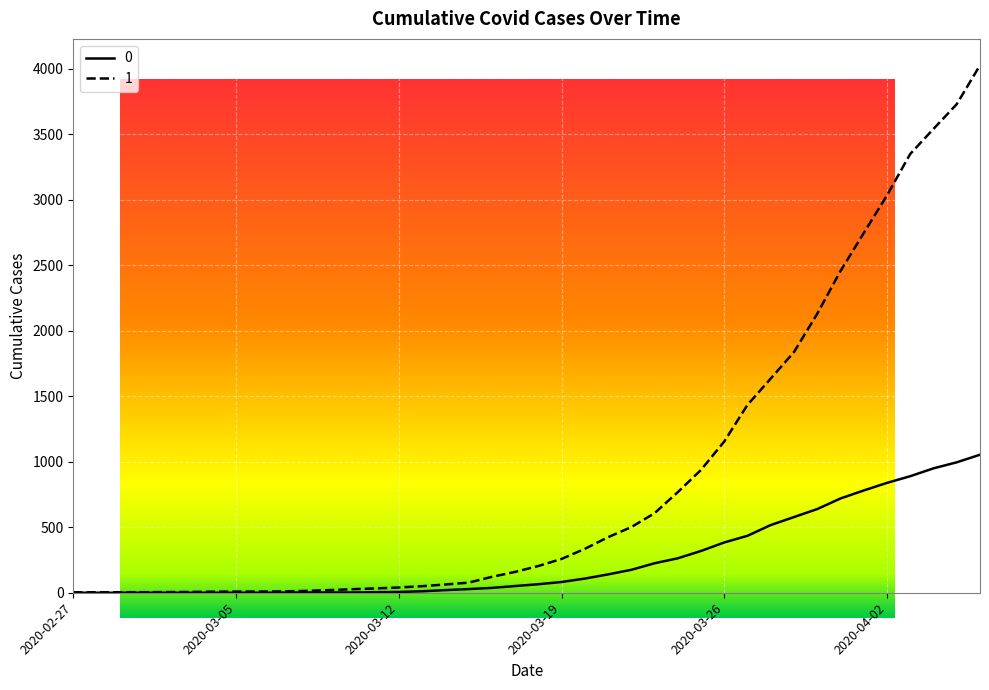

How many data points in 0 are above 65?

19